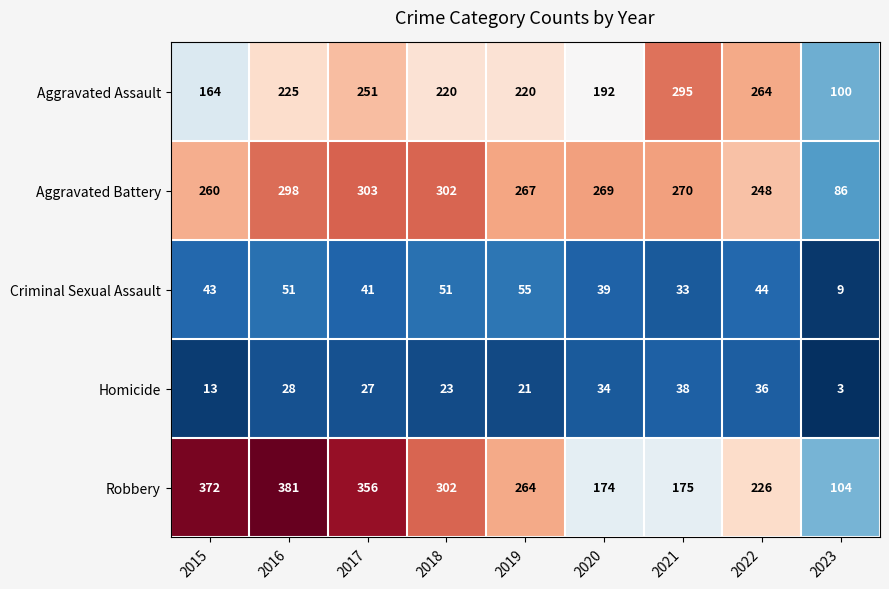

What is the greatest value displayed?

381